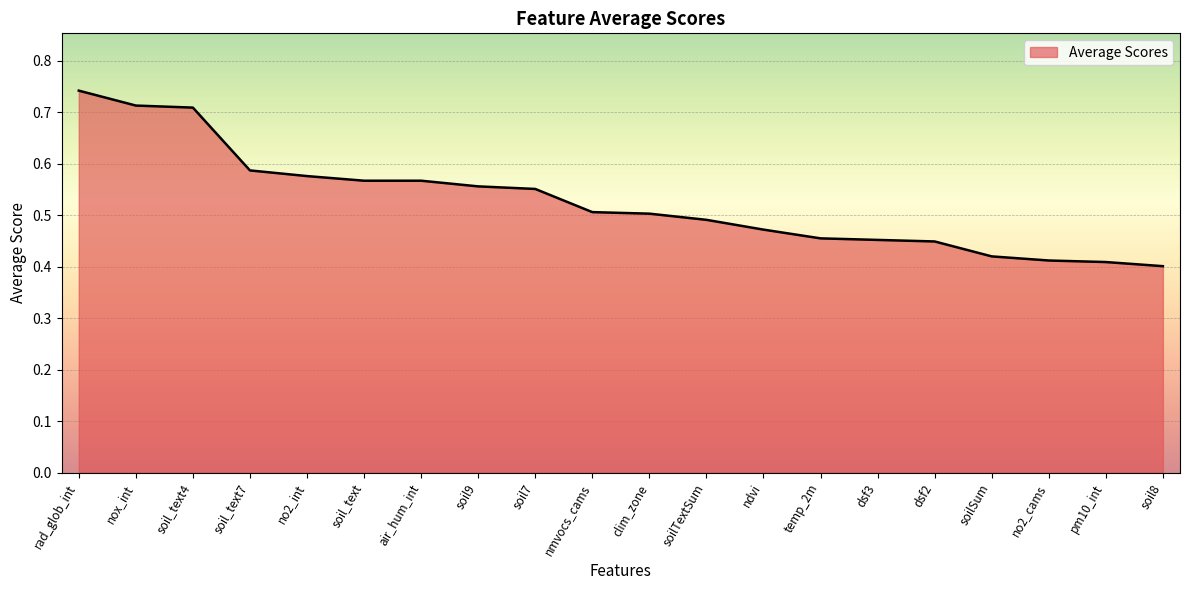

Where is the data nearest to the value 0?

soil8